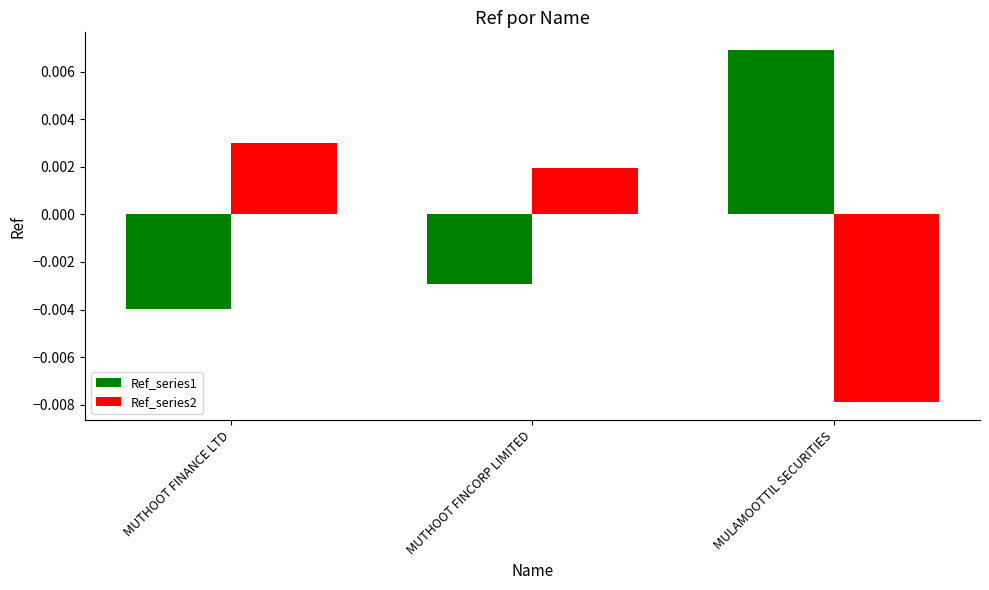

Is the value of Ref_series1 at MULAMOOTTIL SECURITIES greater than the value of Ref_series2 at MUTHOOT FINCORP LIMITED?

Yes